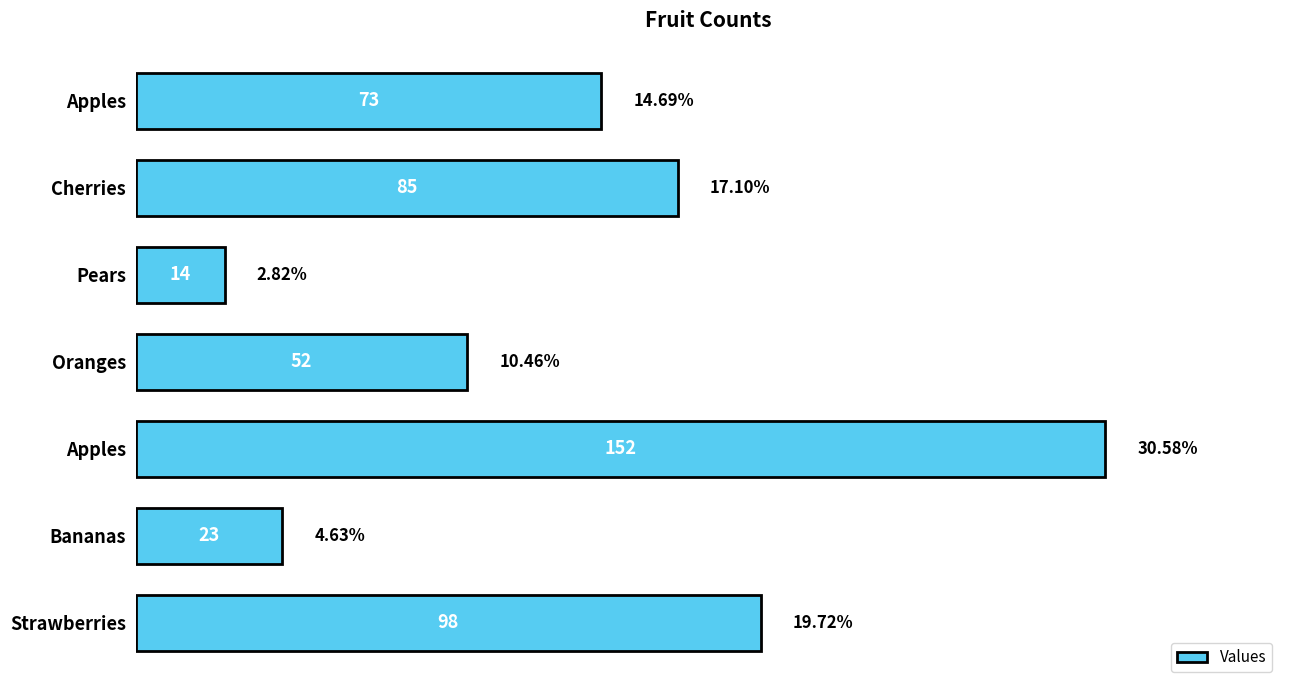

At which label is the value closest to 83?

Cherries